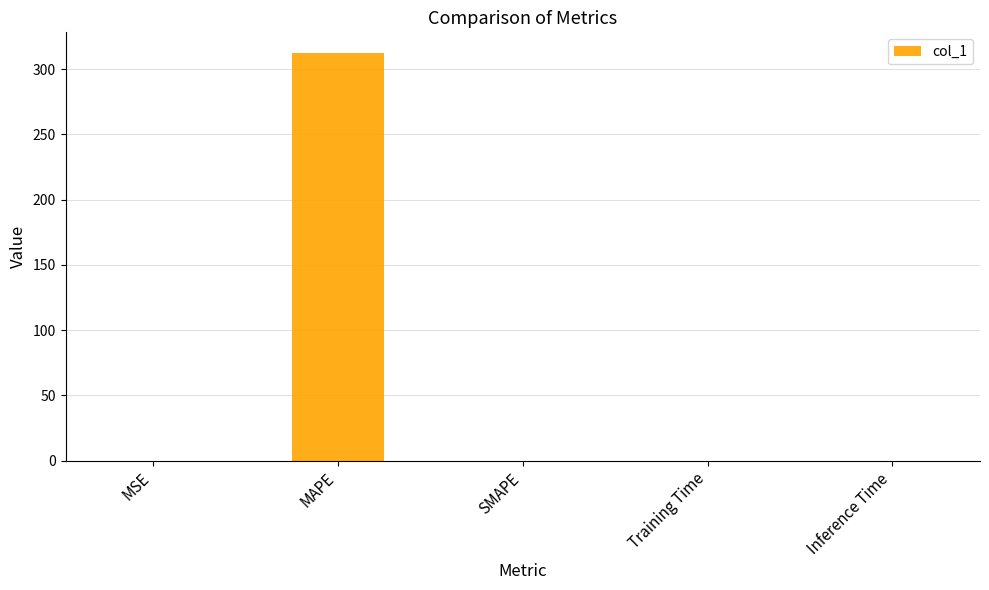

True or false: the data shows 0.0 at Inference Time.

True